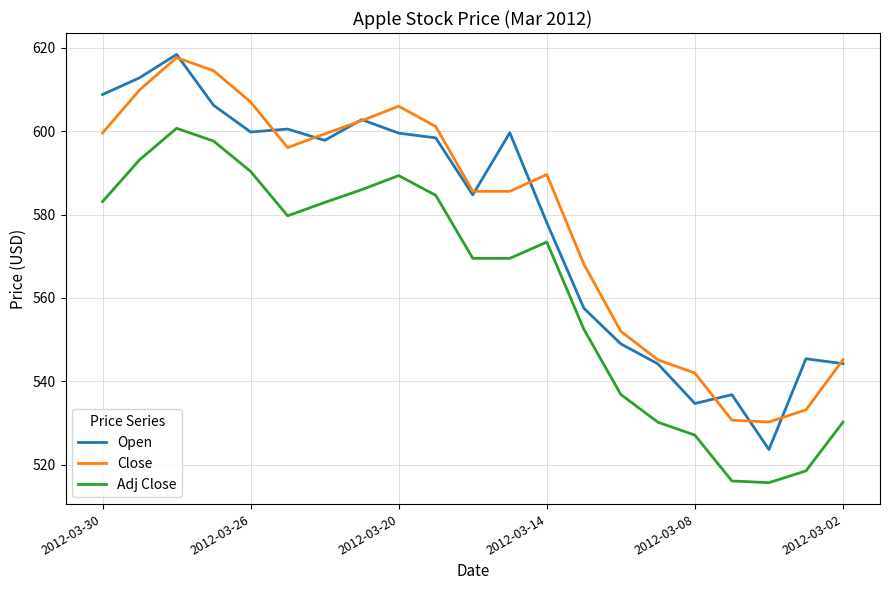

What are all the series names shown in the legend?

Open, Close, Adj Close